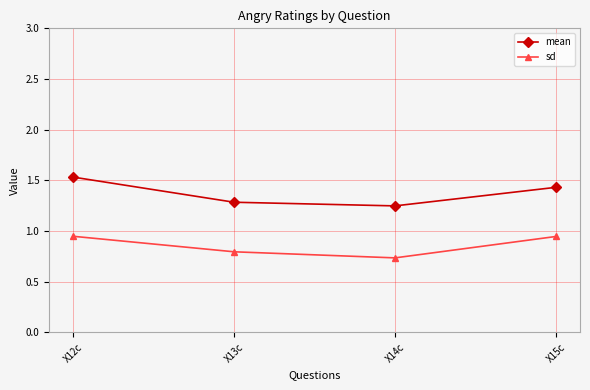

Rank the series by their maximum value, from lowest to highest.

sd, mean